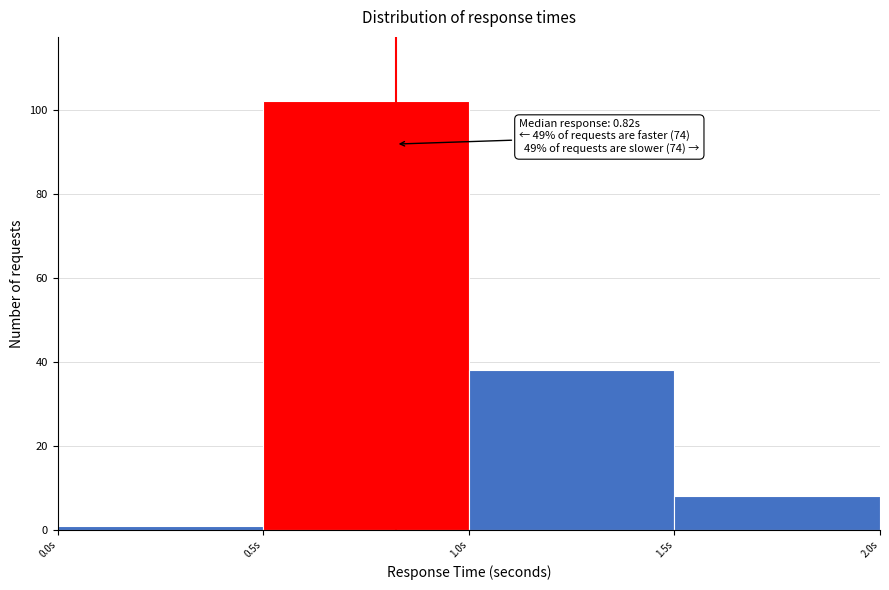

Over which range of the x-axis is the bar tallest?

0.5 to 1.0